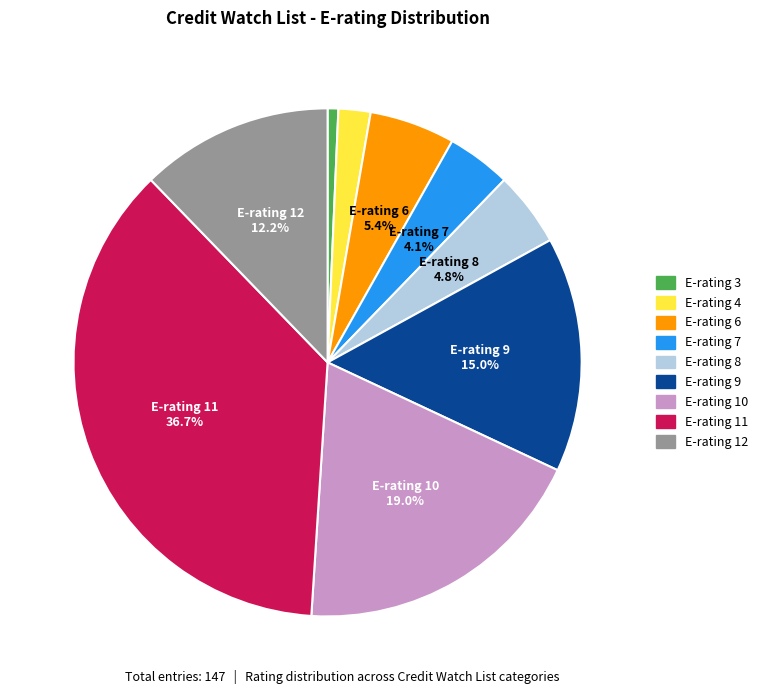

Combined, what portion of the pie is E-rating 10 and E-rating 7?

23.1%